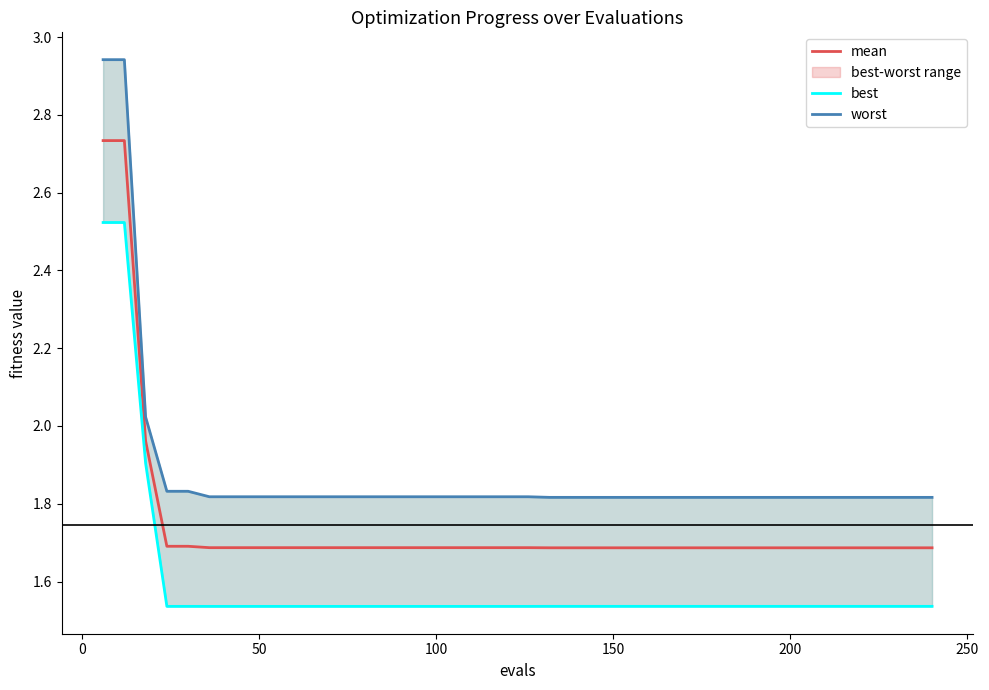

What are all the series names shown in the legend?

mean, best, worst